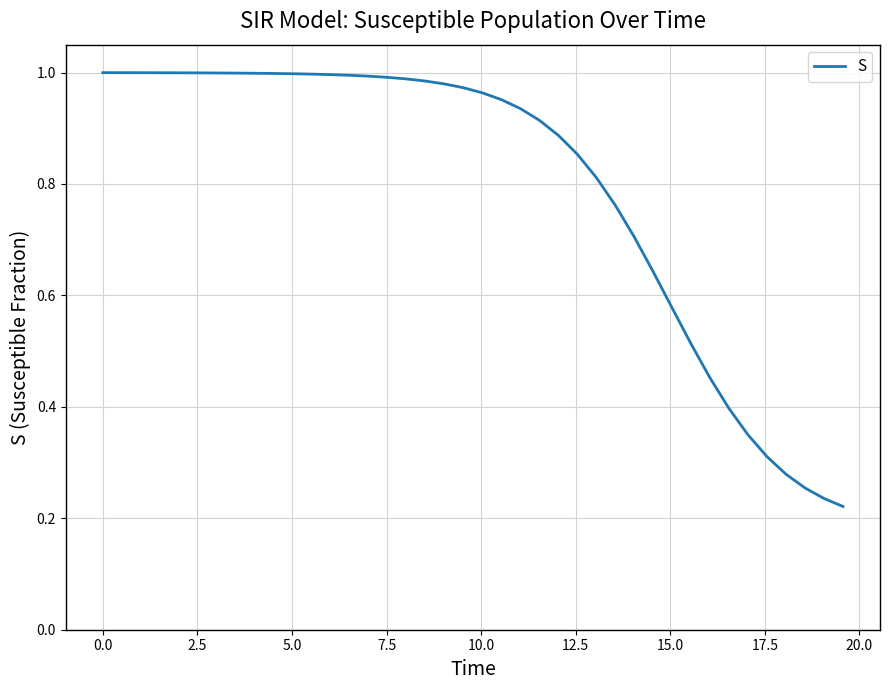

Does the chart display data point markers on the line(s)?

No